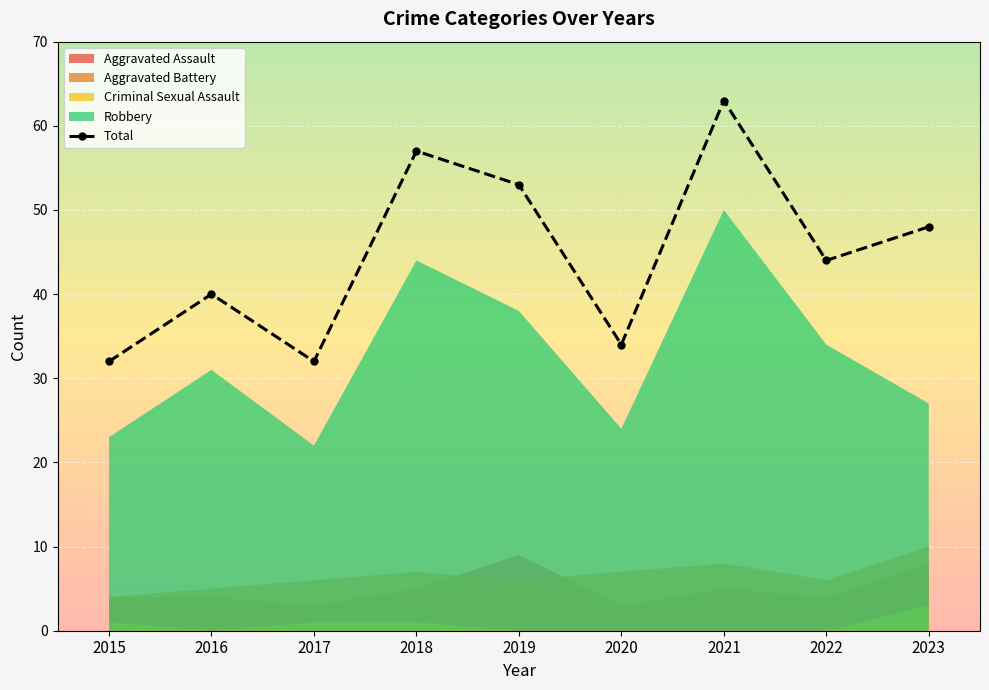

At which label is the value closest to 47?

2023